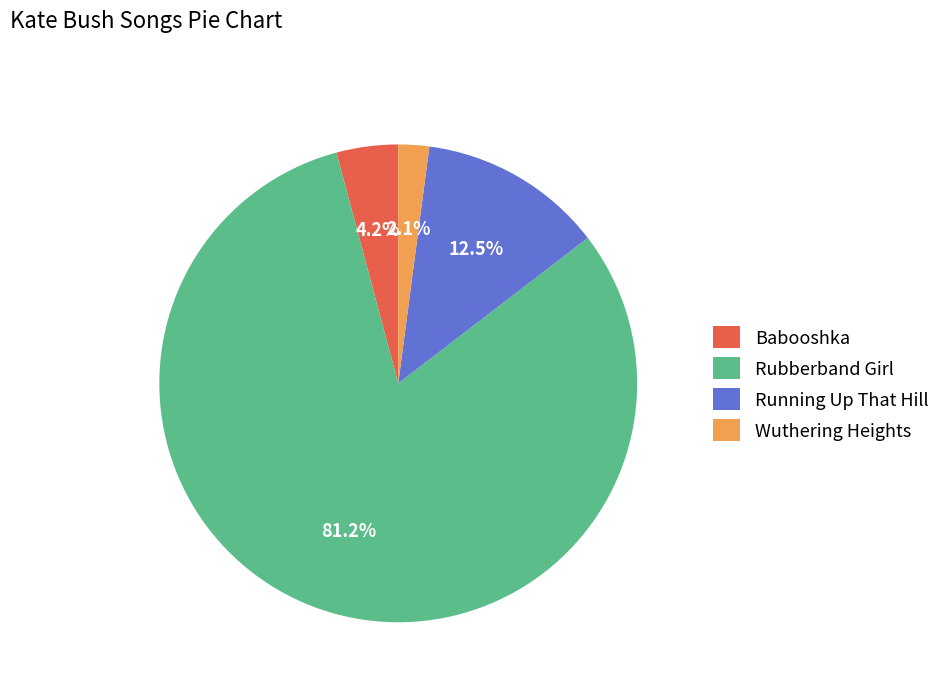

Is Rubberband Girl the majority of the pie?

Yes